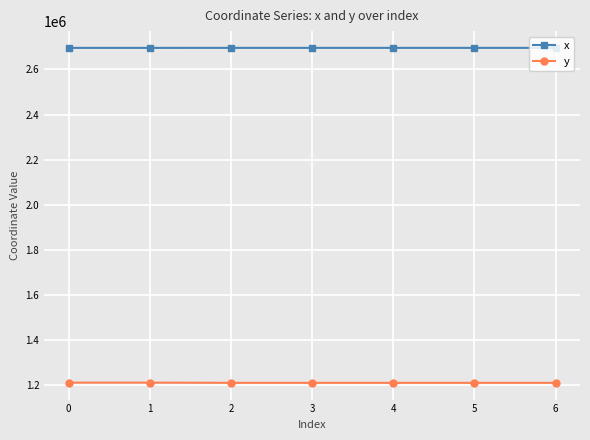

How many lines are shown in the chart?

2